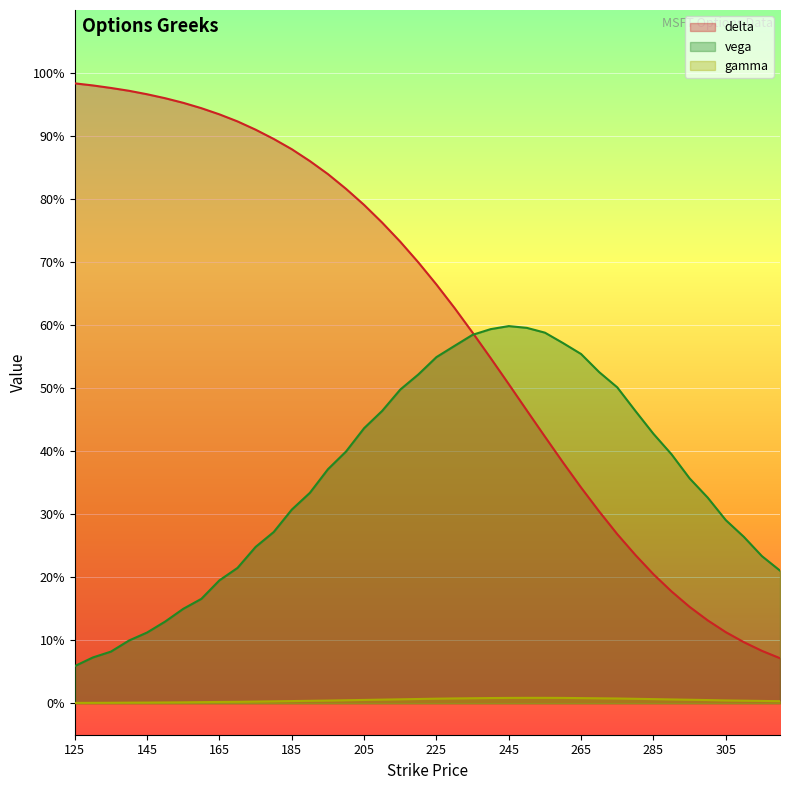

Reading right to left, what are all the values shown in this chart?

delta: 320=0.1	315=0.1	310=0.1	305=0.1	300=0.1	295=0.2	290=0.2	285=0.2	280=0.2	275=0.3	270=0.3	265=0.3	260=0.4	255=0.4	250=0.5	245=0.5	240=0.5	235=0.6	230=0.6	225=0.7	220=0.7	215=0.7	210=0.8	205=0.8	200=0.8	195=0.8	190=0.9	185=0.9	180=0.9	175=0.9	170=0.9	165=0.9	160=0.9	155=1.0	150=1.0	145=1.0	140=1.0	135=1.0	130=1.0	125=1.0
vega: 320=0.2	315=0.2	310=0.3	305=0.3	300=0.3	295=0.4	290=0.4	285=0.4	280=0.5	275=0.5	270=0.5	265=0.6	260=0.6	255=0.6	250=0.6	245=0.6	240=0.6	235=0.6	230=0.6	225=0.5	220=0.5	215=0.5	210=0.5	205=0.4	200=0.4	195=0.4	190=0.3	185=0.3	180=0.3	175=0.2	170=0.2	165=0.2	160=0.2	155=0.1	150=0.1	145=0.1	140=0.1	135=0.1	130=0.1	125=0.1
gamma: 320=0.0	315=0.0	310=0.0	305=0.0	300=0.0	295=0.0	290=0.0	285=0.0	280=0.0	275=0.0	270=0.0	265=0.0	260=0.0	255=0.0	250=0.0	245=0.0	240=0.0	235=0.0	230=0.0	225=0.0	220=0.0	215=0.0	210=0.0	205=0.0	200=0.0	195=0.0	190=0.0	185=0.0	180=0.0	175=0.0	170=0.0	165=0.0	160=0.0	155=0.0	150=0.0	145=0.0	140=0.0	135=0.0	130=0.0	125=0.0